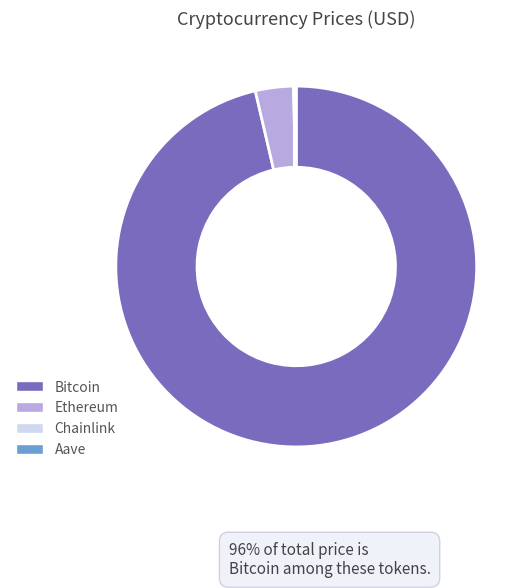

True or false: Bitcoin accounts for 96% of the total.

True